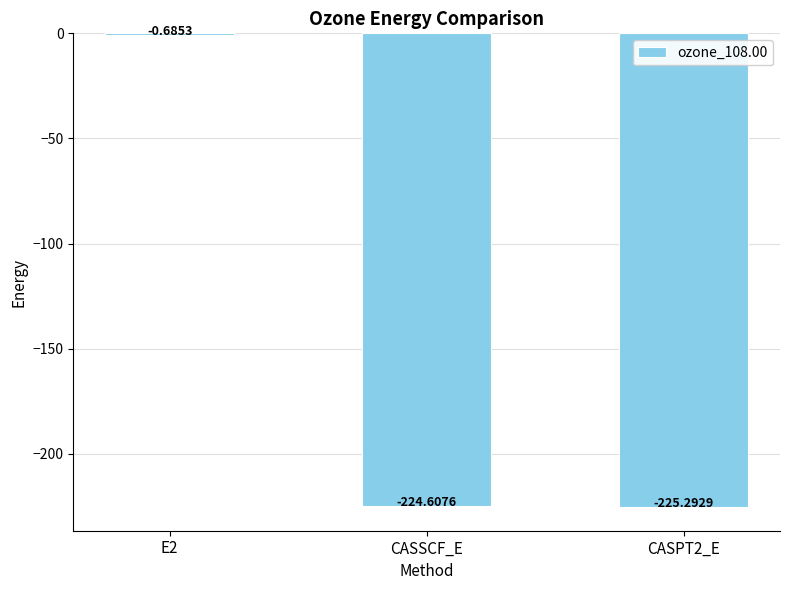

What is the sum of the values at CASSCF_E and CASPT2_E?

-449.9